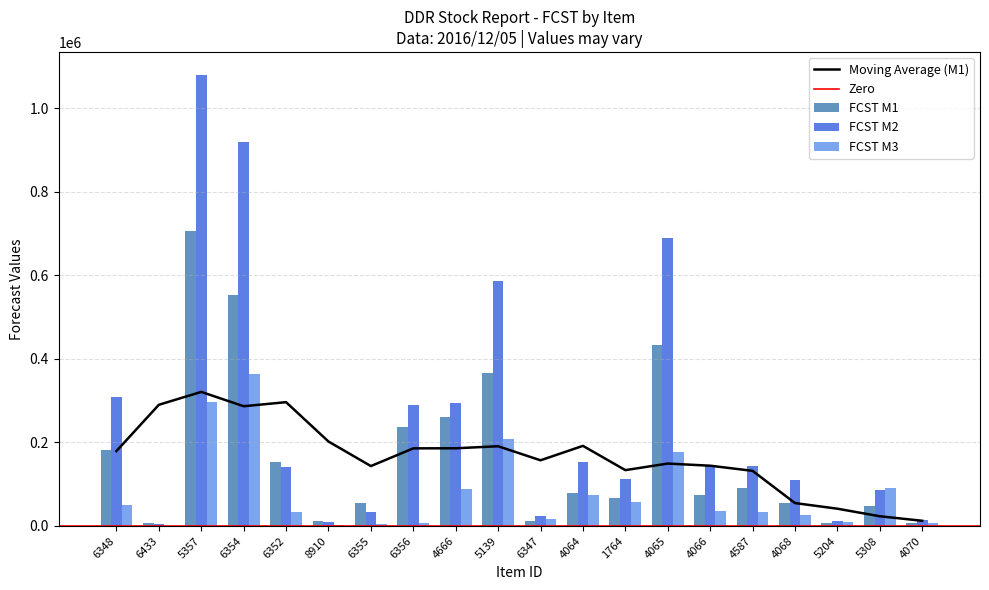

What is the approximate value of FCST M1 at 5357?

707691